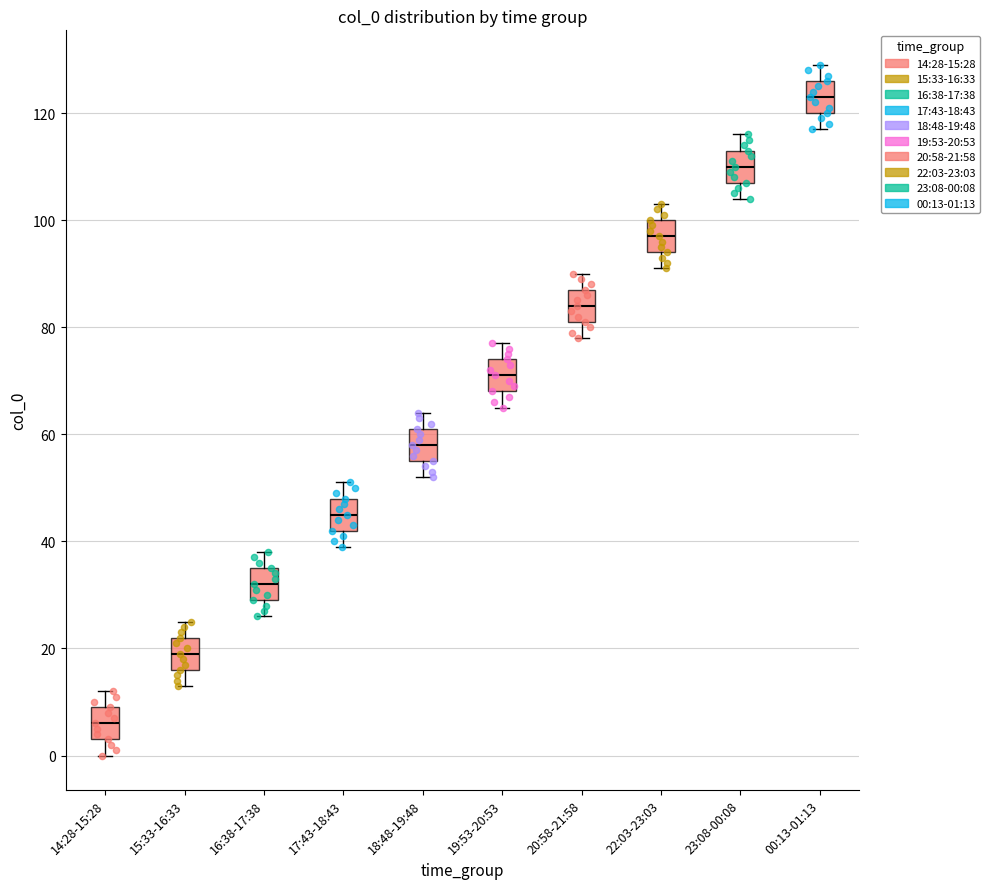

Reading left to right, read every box against the y-axis: the position of its median line, the range the box covers, and the ends of its whiskers. The values are not printed on the chart, so give them approximately, as read against the axis.

14:28-15:28: median 6, box 4 to 10, whiskers 0 to 12
15:33-16:33: median 20, box 16 to 22, whiskers 14 to 26
16:38-17:38: median 32, box 30 to 36, whiskers 26 to 38
17:43-18:43: median 46, box 42 to 48, whiskers 40 to 52
18:48-19:48: median 58, box 56 to 62, whiskers 52 to 64
19:53-20:53: median 72, box 68 to 74, whiskers 66 to 78
20:58-21:58: median 84, box 82 to 88, whiskers 78 to 90
22:03-23:03: median 98, box 94 to 100, whiskers 92 to 104
23:08-00:08: median 110, box 108 to 114, whiskers 104 to 116
00:13-01:13: median 124, box 120 to 126, whiskers 118 to 130